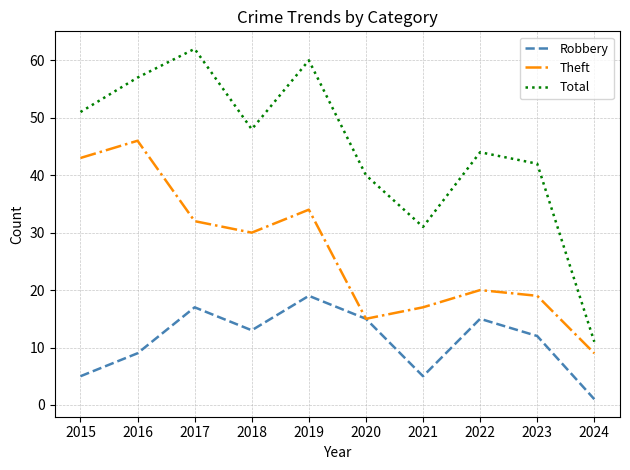

How many values in the Total series are below 48?

5